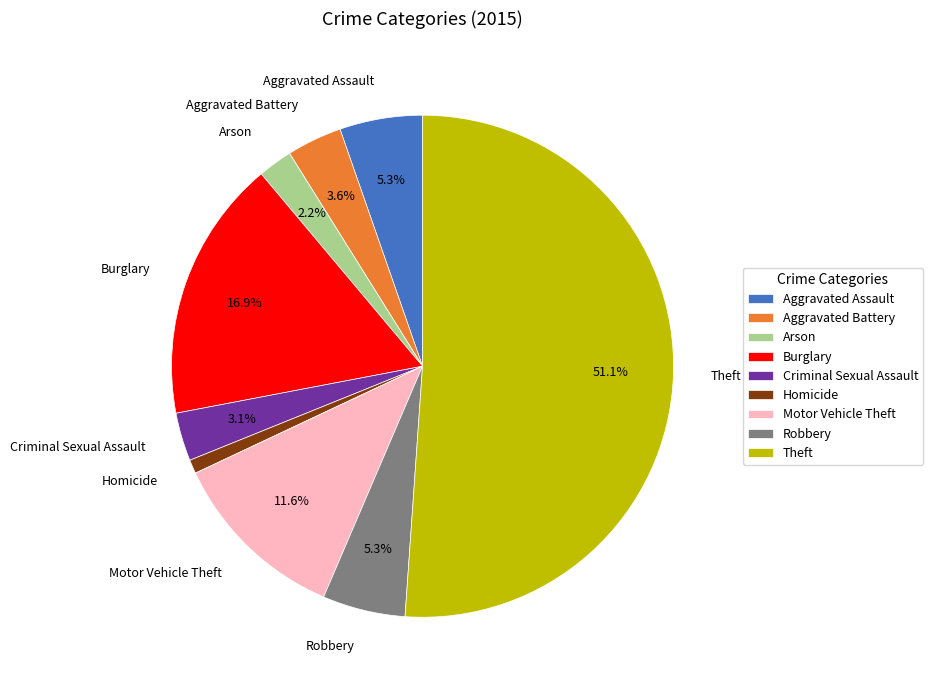

Which category has the biggest portion of the pie?

Theft